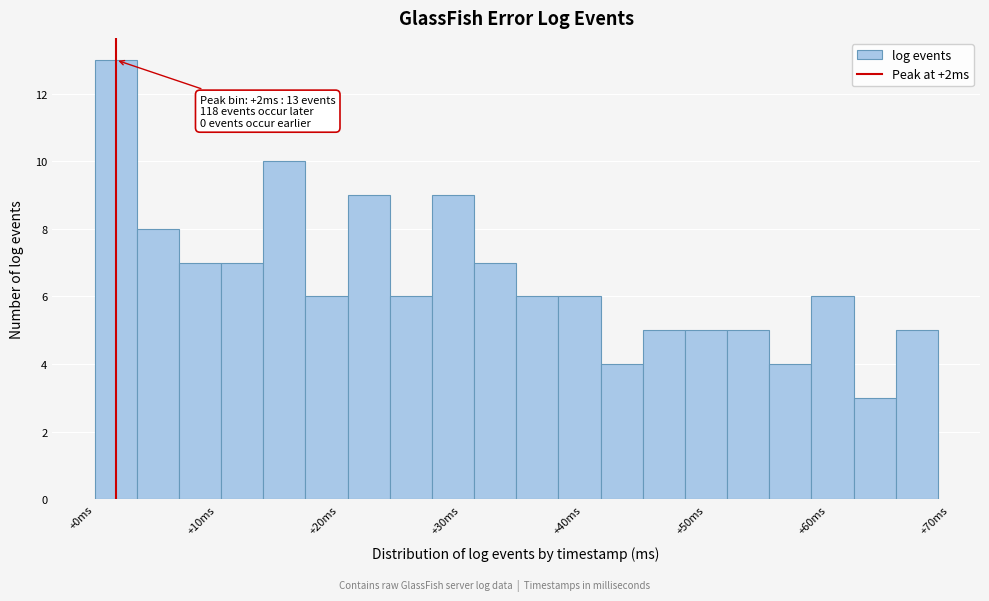

Around what value on the x-axis is the tallest bar? Give the approximate position of its centre, as read against the axis.

2